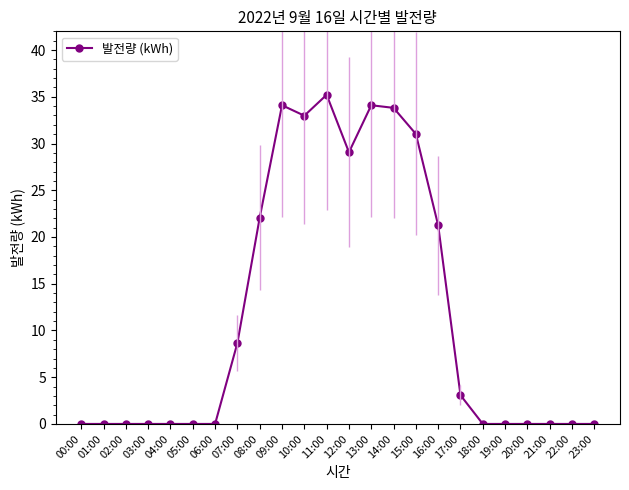

Which category has the highest value across all series?

11:00